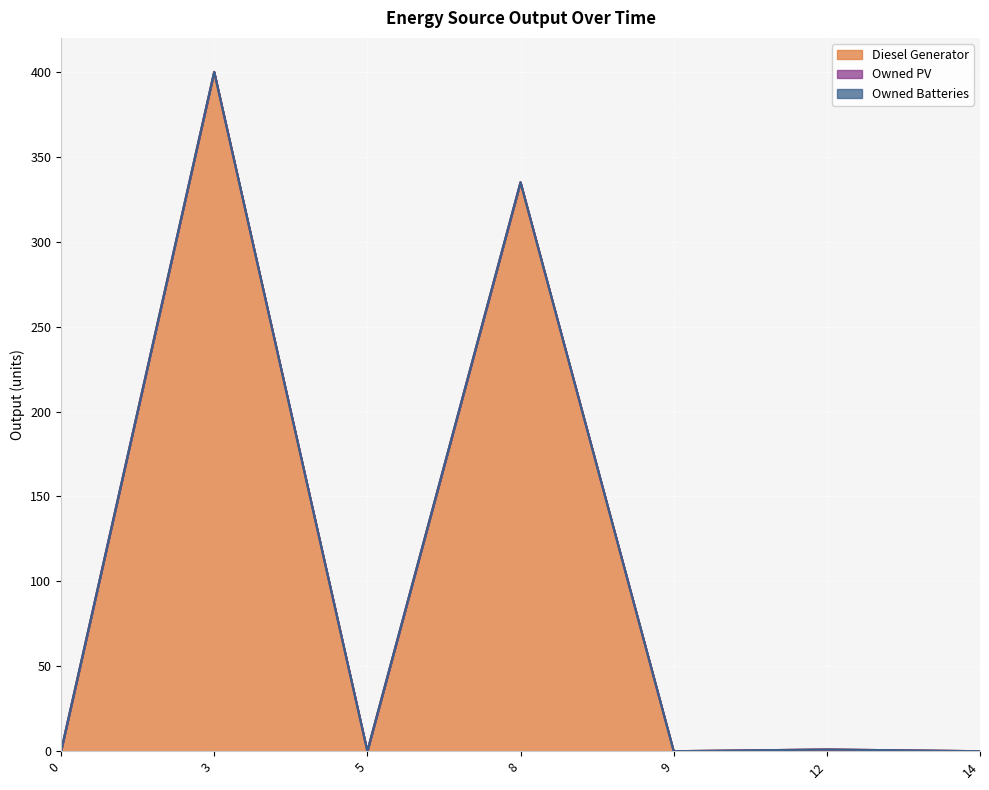

True or false: Owned Batteries and Owned PV intersect in this chart.

False